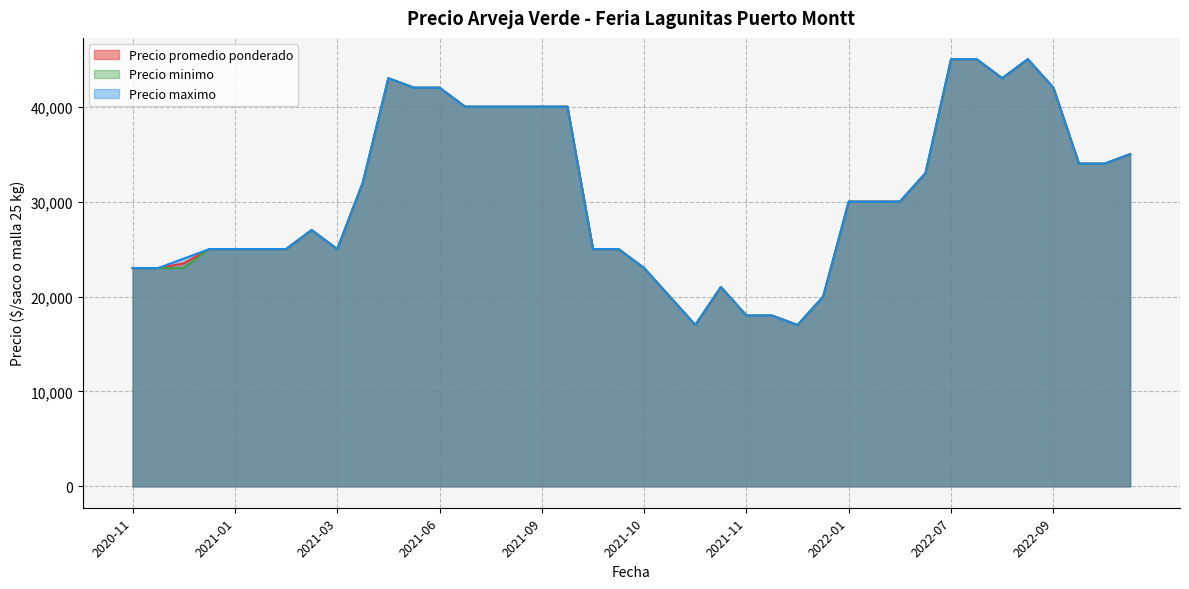

What is the label of the 27th point from the left?

2021-11-19